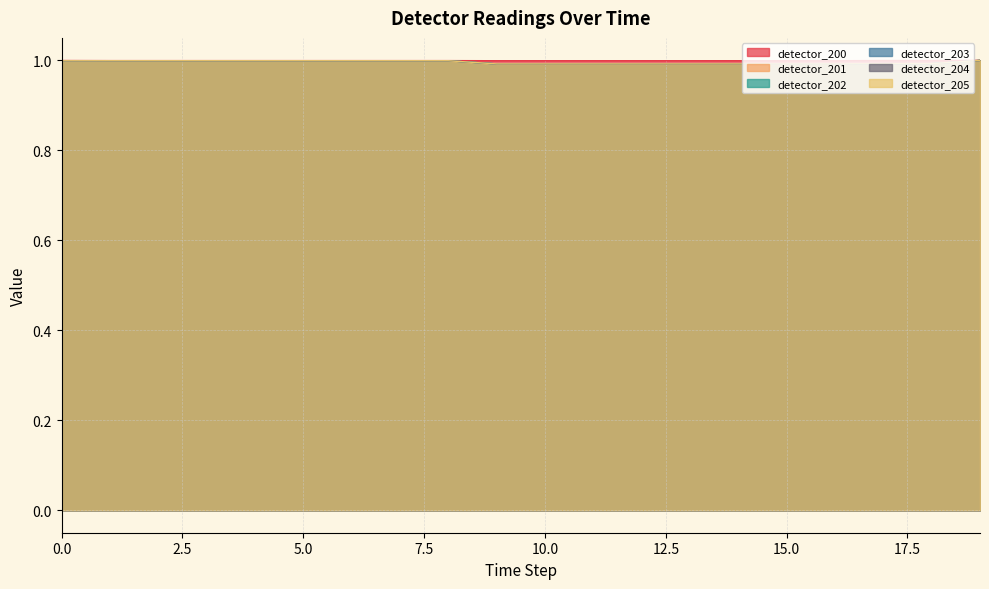

Count the detector_200 values in the range 0 to 1.

20